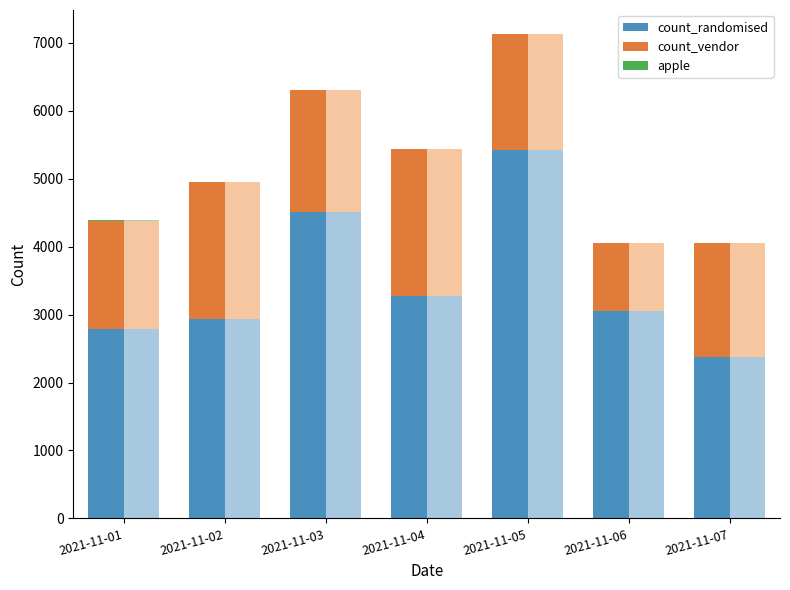

Reading left to right, transcribe all the data shown in this chart.

count_randomised: 2782	2940	4510	3269	5430	3051	2383
count_vendor: 1604	2018	1791	2167	1698	997	1665
apple: 5	1	1	7	1	5	4